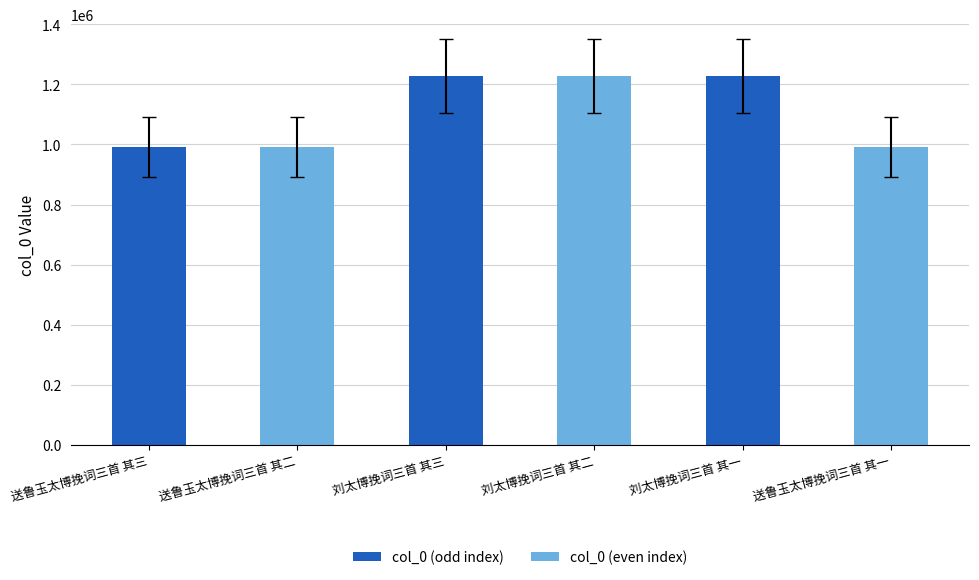

What is the difference between the second highest and second lowest values?

235886